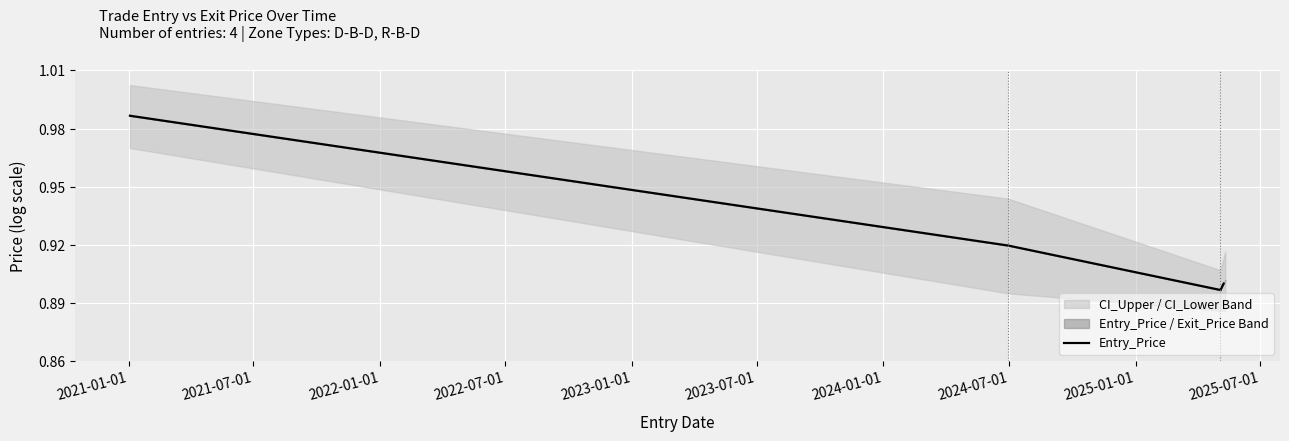

The value at 2021-07-01 is 0.2. True or false?

False